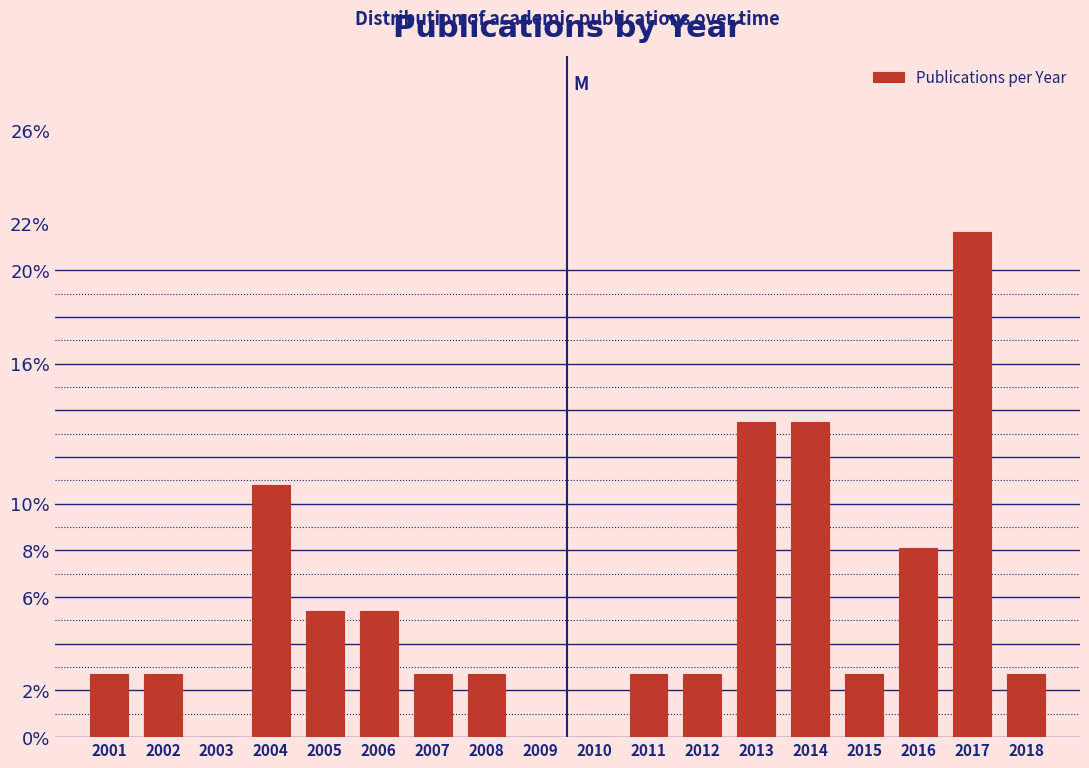

Are the bars horizontal?

No